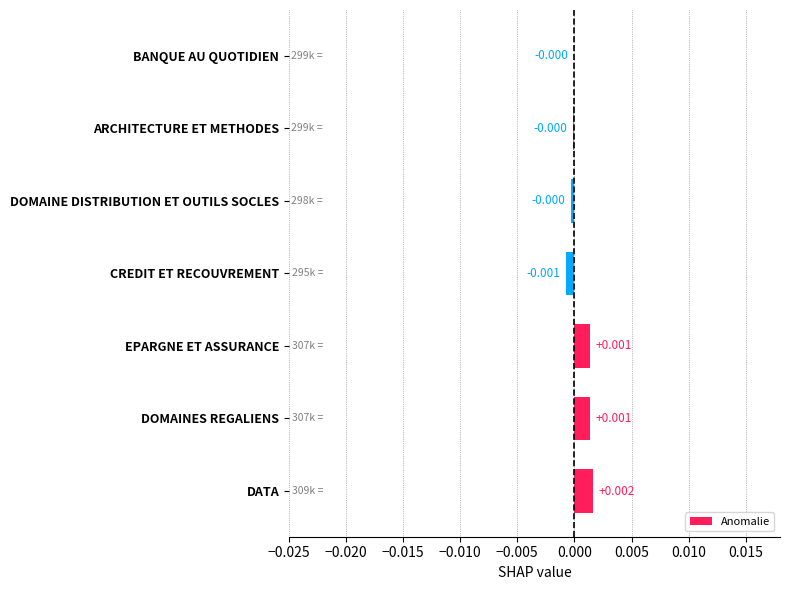

Between ARCHITECTURE ET METHODES and DOMAINES REGALIENS, which is larger?

DOMAINES REGALIENS